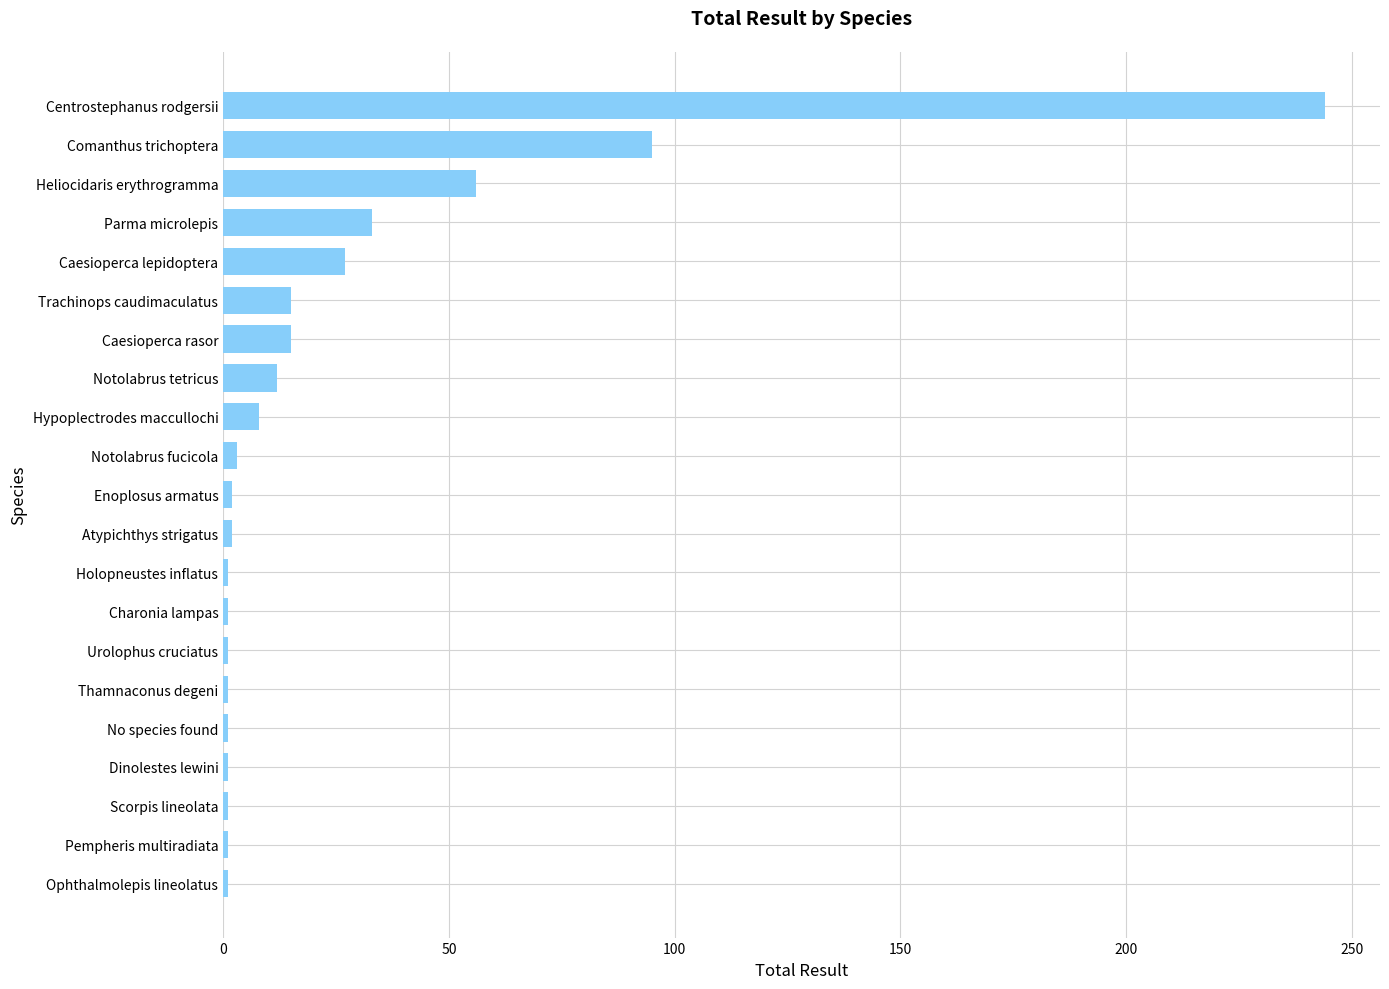

What is the sum of all values?

521